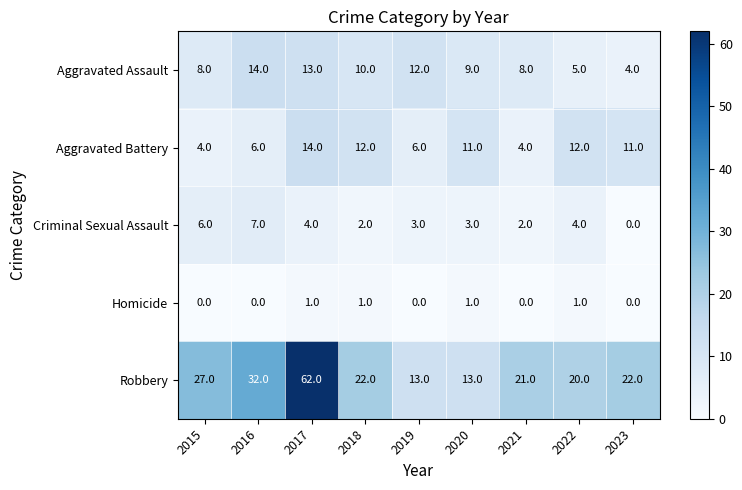

What is the greatest value displayed?

62